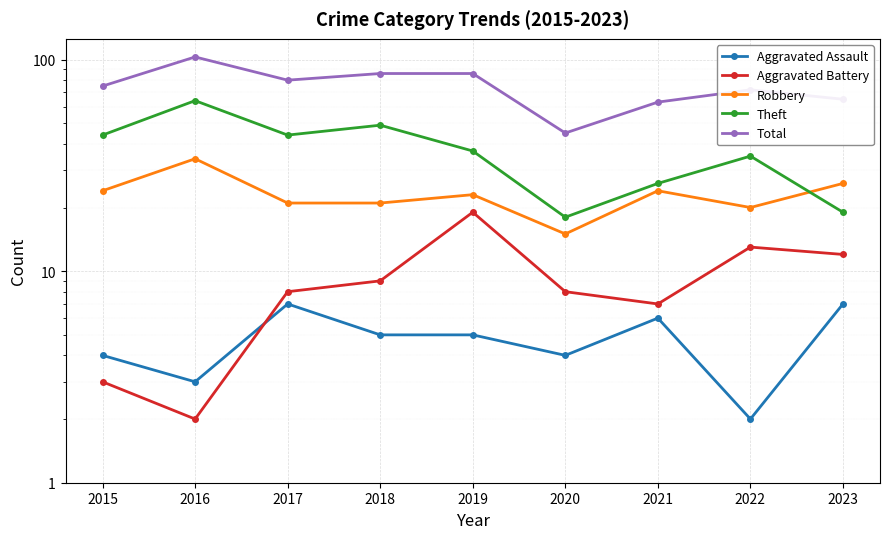

Is it true that Aggravated Assault equals 7 at 2023?

True